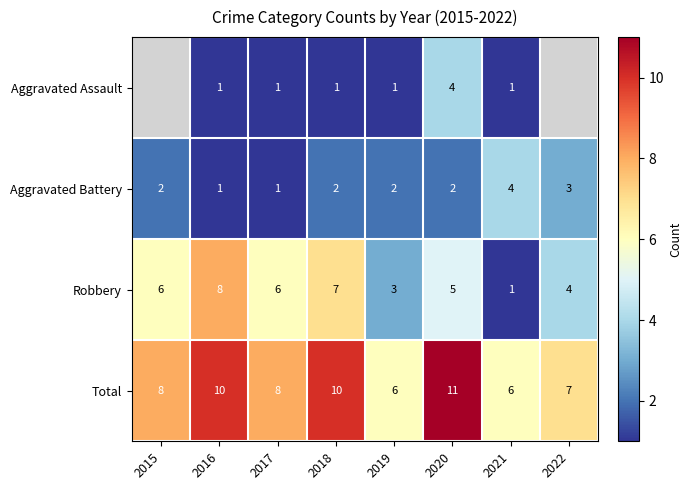

What is the total value across all series at 2020?

22.0